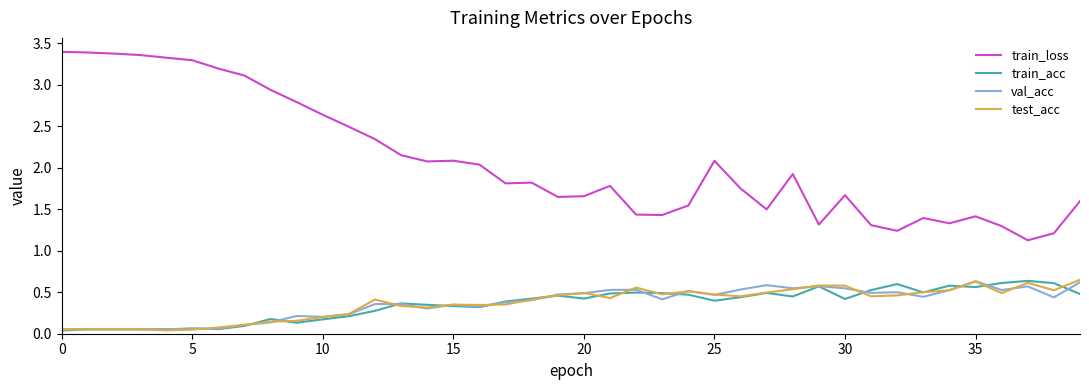

True or false: val_acc and train_loss cross at least once.

False